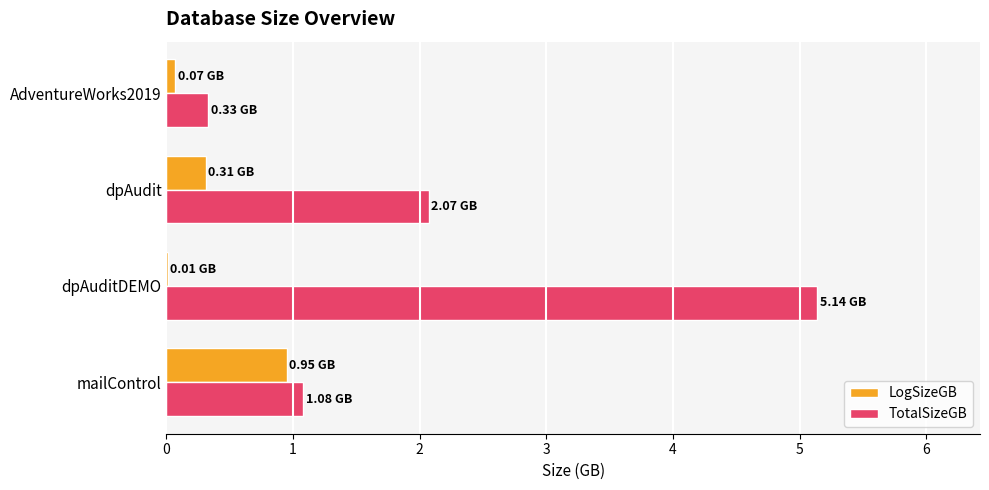

Which series has the largest total across all categories?

TotalSizeGB